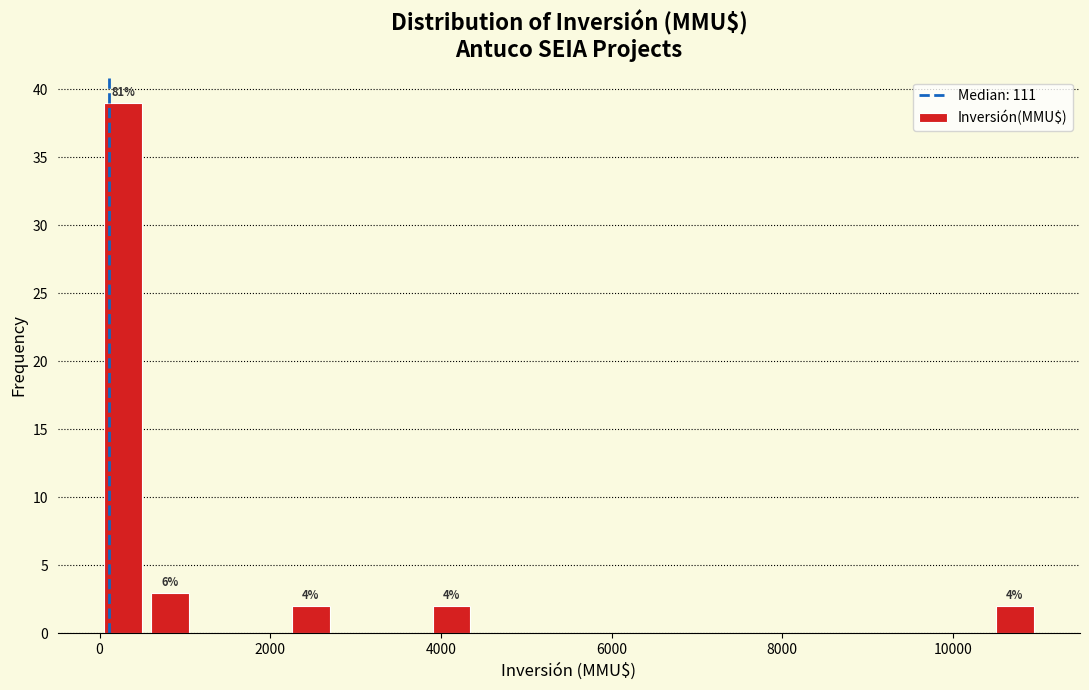

Around what value on the x-axis is the tallest bar? Give the approximate position of its centre, as read against the axis.

200